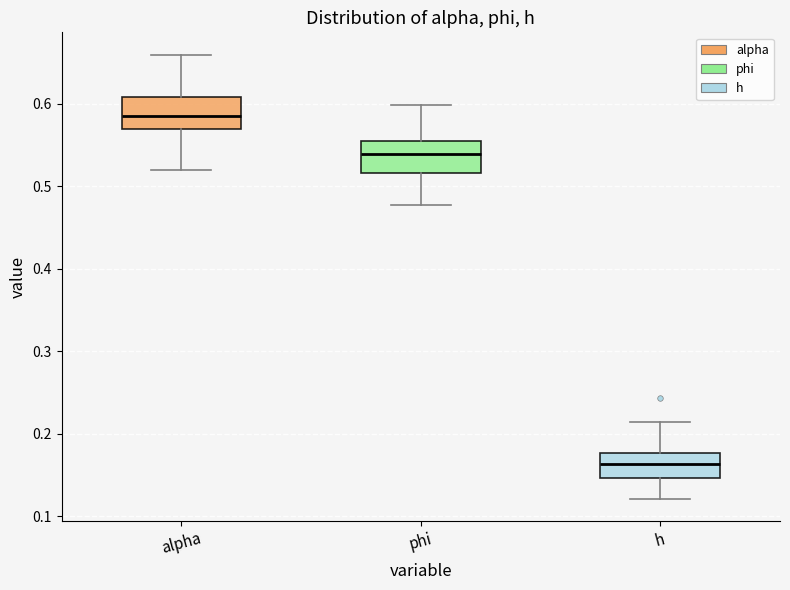

Reading left to right, transcribe this box plot: for each box, give where its median line is, the range the box spans, and where its two whiskers end, as read against the y-axis. The values are not printed on the chart, so give them approximately, as read against the axis.

alpha: median 0.58, box 0.57 to 0.61, whiskers 0.52 to 0.66
phi: median 0.54, box 0.52 to 0.55, whiskers 0.48 to 0.60
h: median 0.16, box 0.15 to 0.18, whiskers 0.12 to 0.21